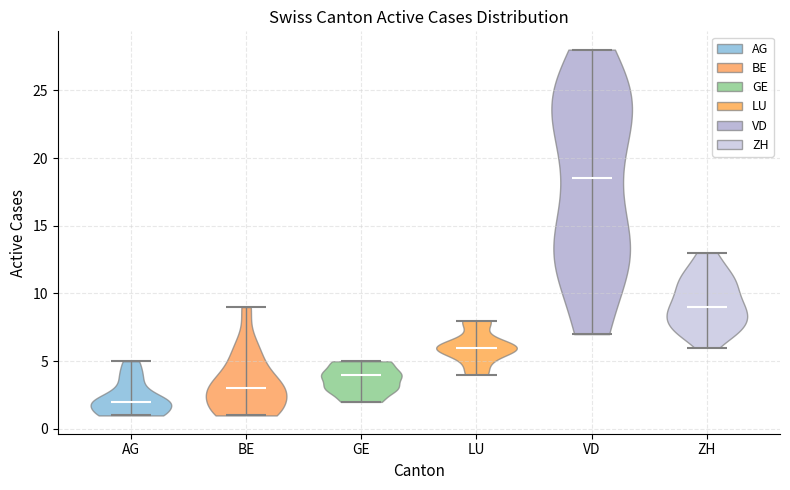

What is the lowest point the violin for GE reaches on the y-axis? The values are not printed on the chart, so give them approximately, as read against the axis.

2.0